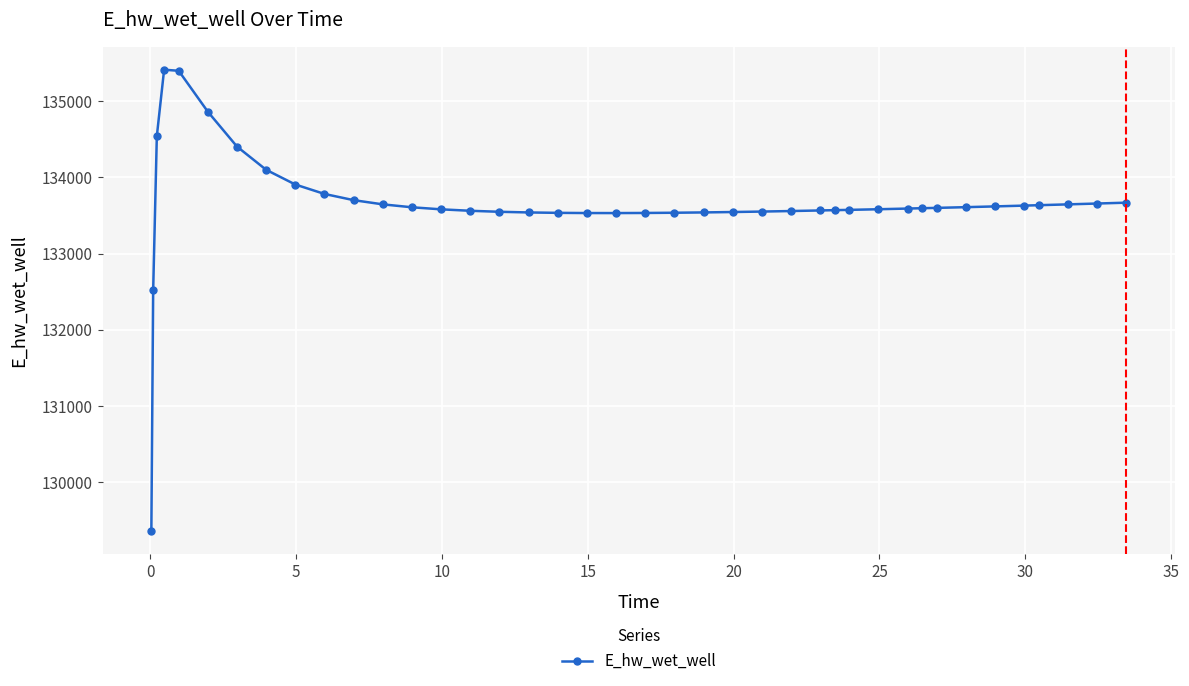

What is the smallest value displayed?

129362.4